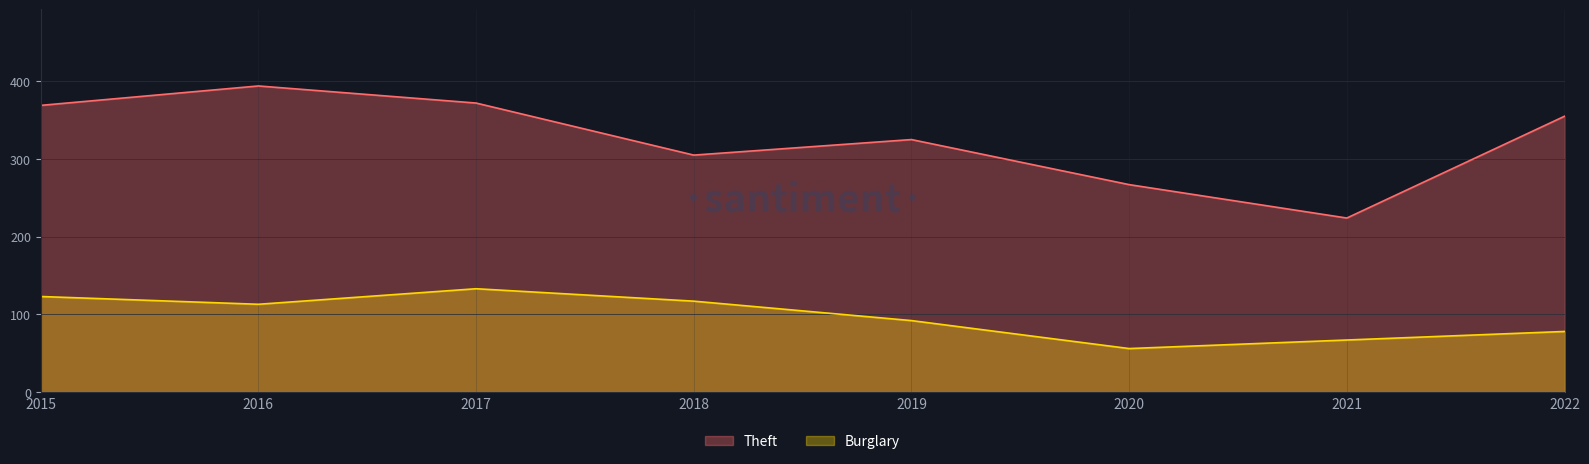

True or false: Theft has a value of 183 at 2022.

False